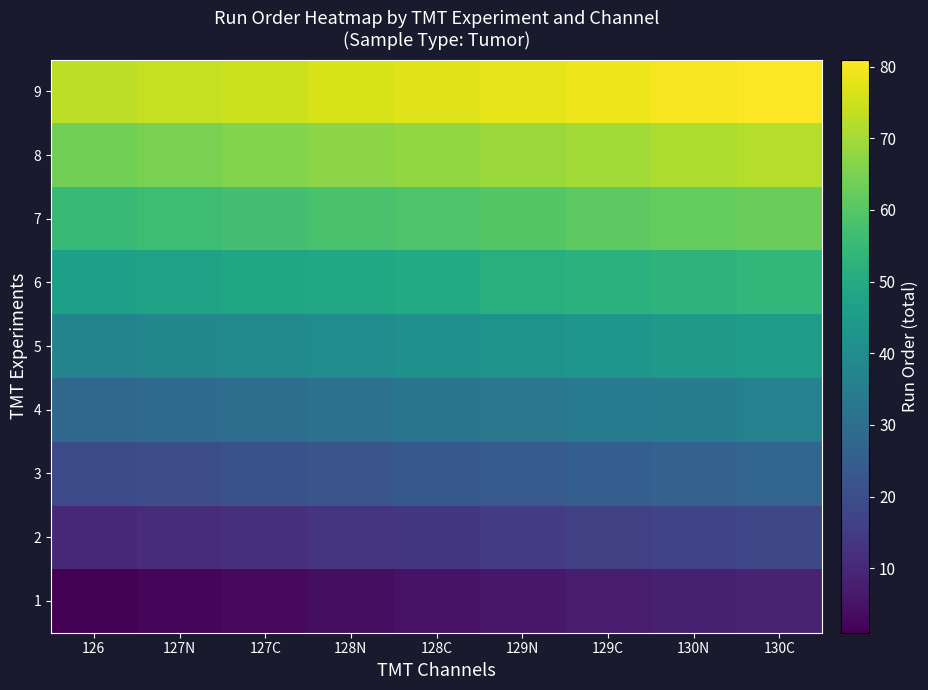

Reading right to left, what are all the values shown in this chart?

1: 130C=9	130N=8	129C=7	129N=6	128C=5	128N=4	127C=3	127N=2	126=1
2: 130C=18	130N=17	129C=16	129N=15	128C=14	128N=13	127C=12	127N=11	126=10
3: 130C=27	130N=26	129C=25	129N=24	128C=23	128N=22	127C=21	127N=20	126=19
4: 130C=36	130N=35	129C=34	129N=33	128C=32	128N=31	127C=30	127N=29	126=28
5: 130C=45	130N=44	129C=43	129N=42	128C=41	128N=40	127C=39	127N=38	126=37
6: 130C=54	130N=53	129C=52	129N=51	128C=50	128N=49	127C=48	127N=47	126=46
7: 130C=63	130N=62	129C=61	129N=60	128C=59	128N=58	127C=57	127N=56	126=55
8: 130C=72	130N=71	129C=70	129N=69	128C=68	128N=67	127C=66	127N=65	126=64
9: 130C=81	130N=80	129C=79	129N=78	128C=77	128N=76	127C=75	127N=74	126=73